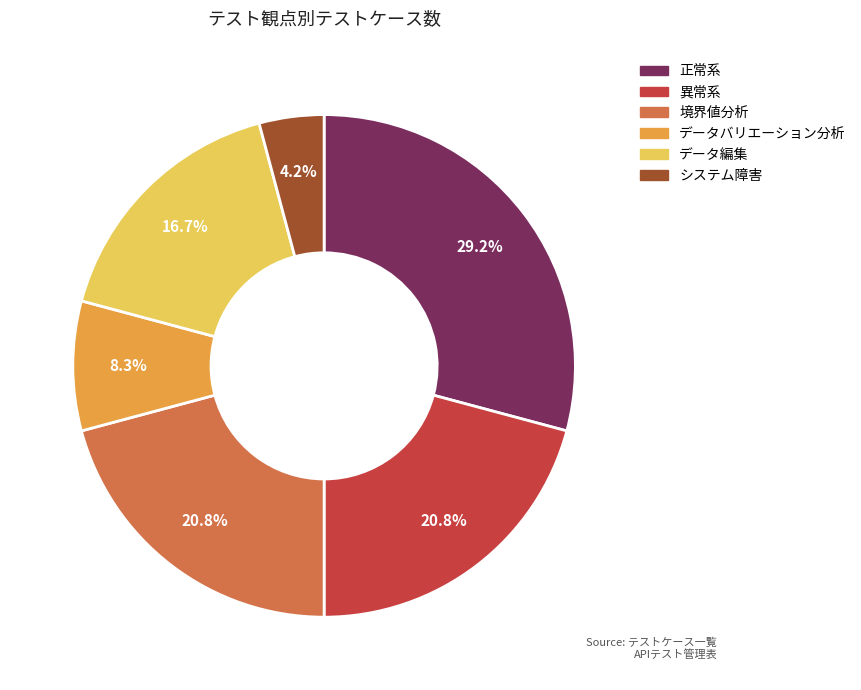

Is it true that データバリエーション分析 is 8% of the pie?

True